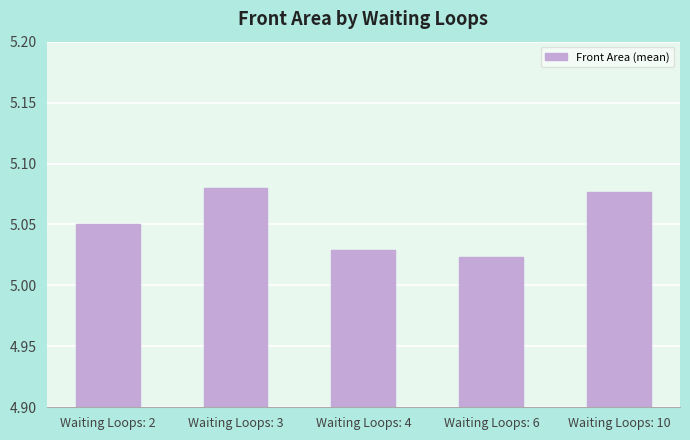

Is it true that the value at Waiting Loops: 3 is 3.5?

False